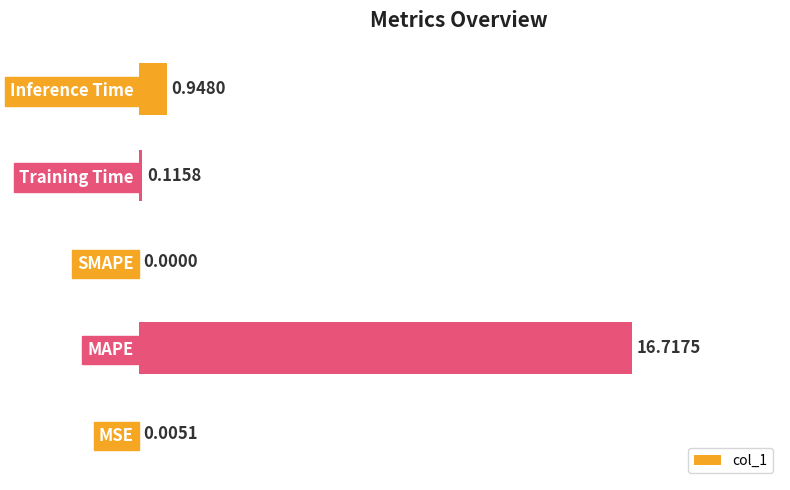

Between Training Time and SMAPE, which is larger?

Training Time